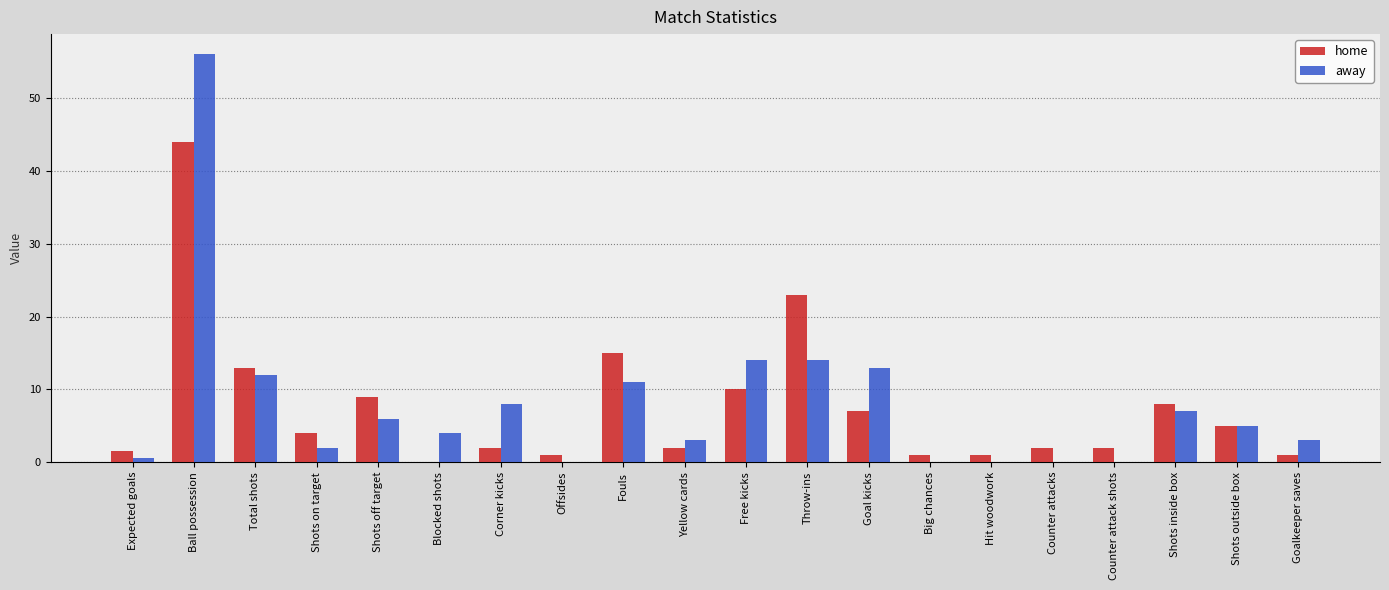

Is the value of home at Goal kicks greater than the value of away at Big chances?

Yes